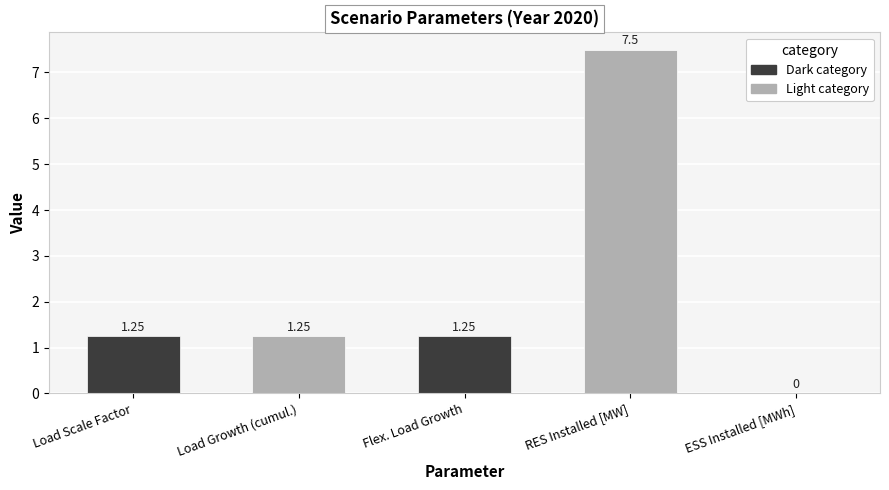

At which label does the data first exceed 1?

Load Scale Factor